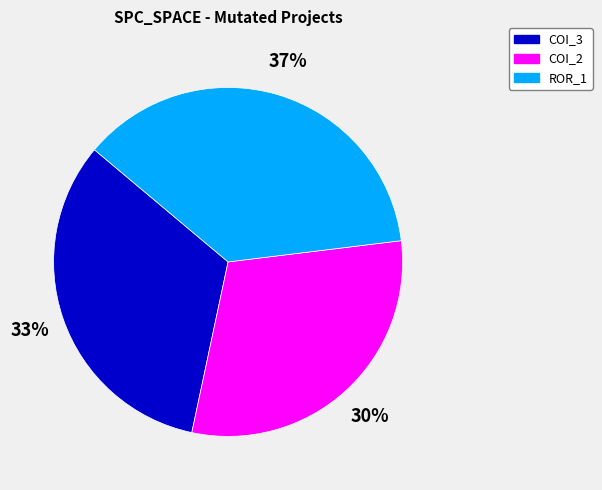

Which has a higher value, COI_3 or COI_2?

COI_3